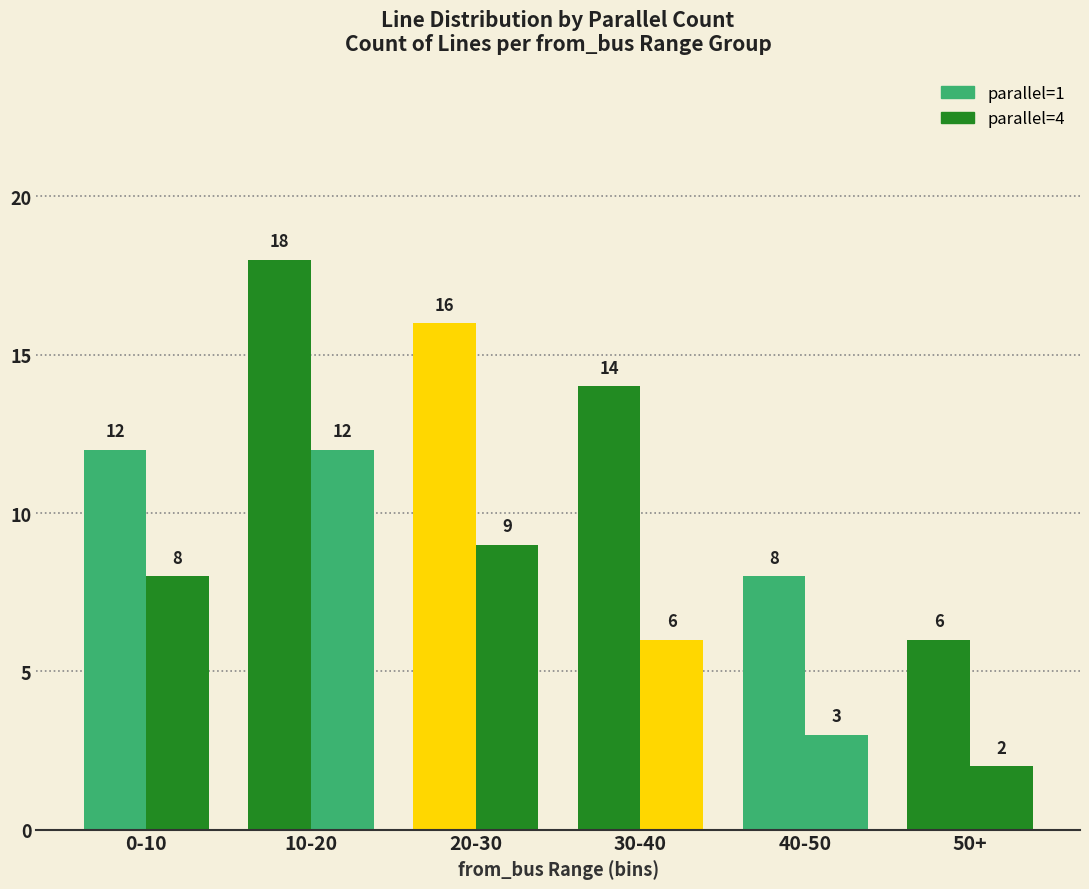

How many bars are there in each group?

2